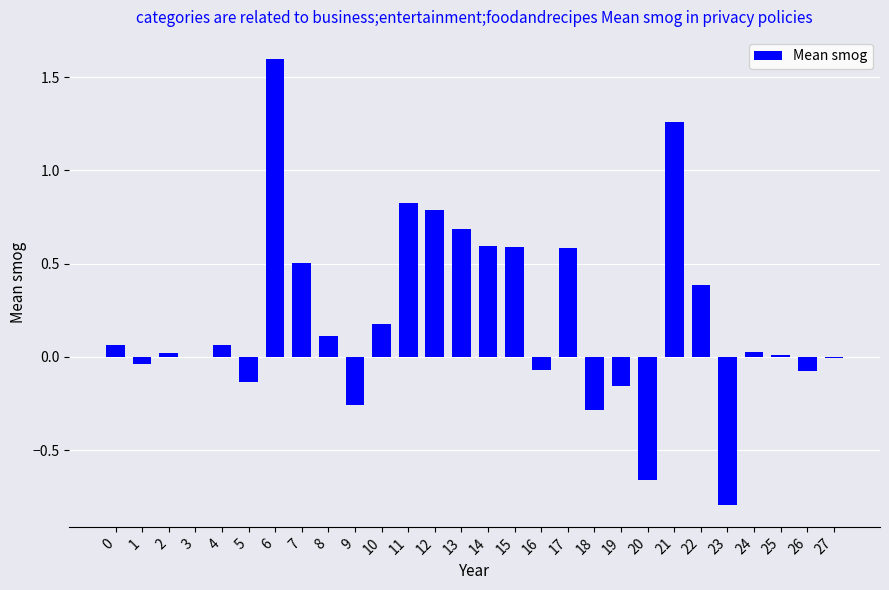

What is the maximum value shown in the chart?

1.6